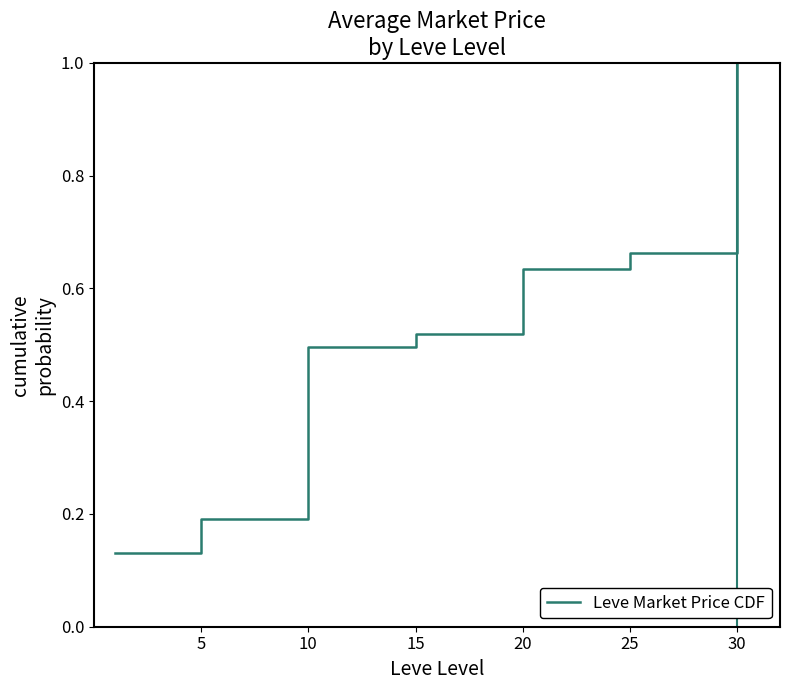

What is the sum of all values?

3.6